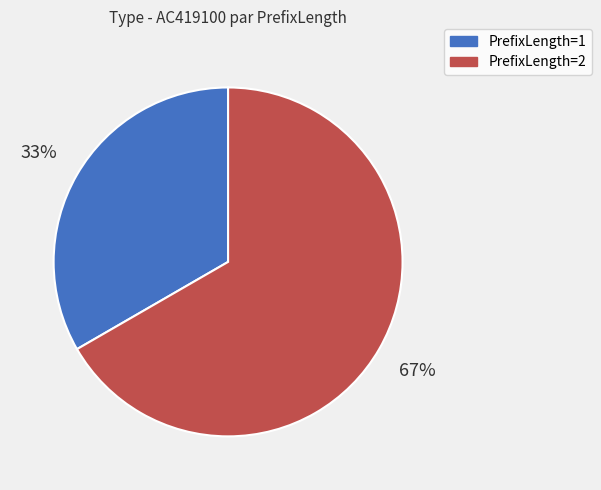

Count the number of slices in the pie.

2